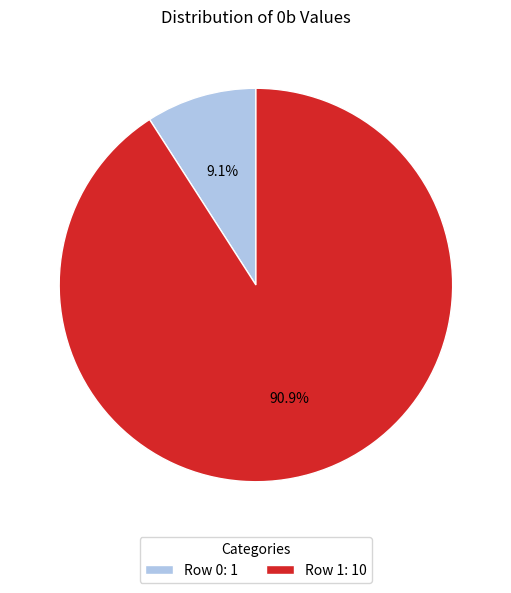

Combined, what portion of the pie is Row 0: 1 and Row 1: 10?

100.0%